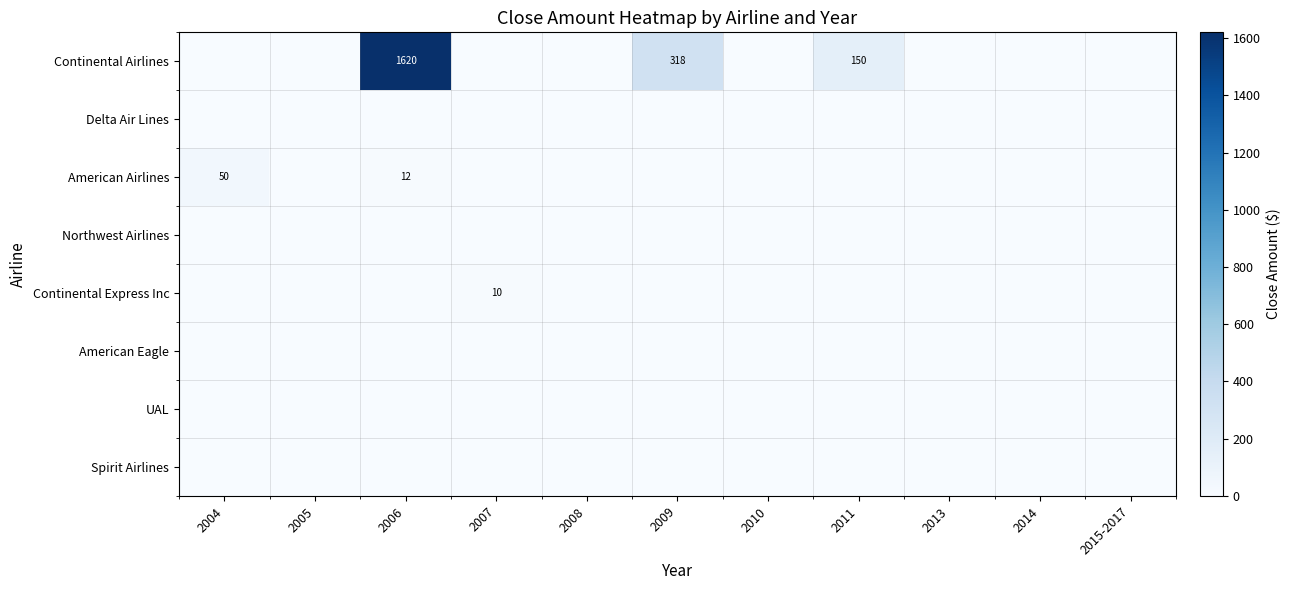

Which series has the largest total across all categories?

Continental Airlines